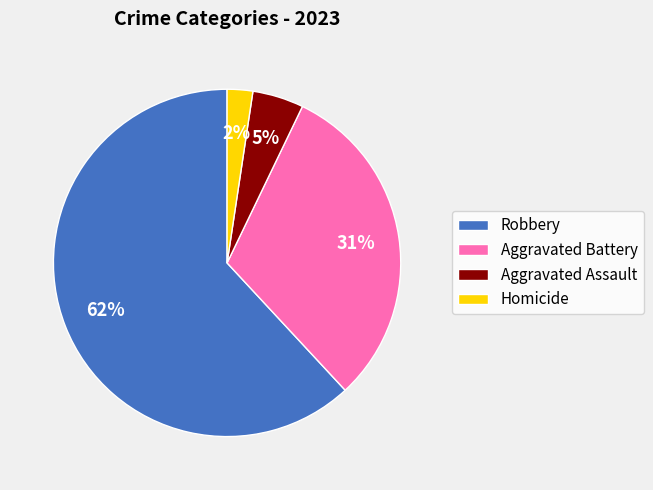

Does Robbery represent more than half of the total?

Yes